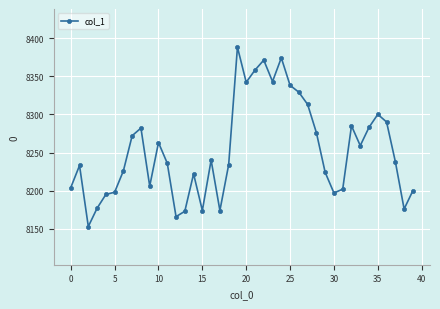

What is the greatest value displayed?

8388